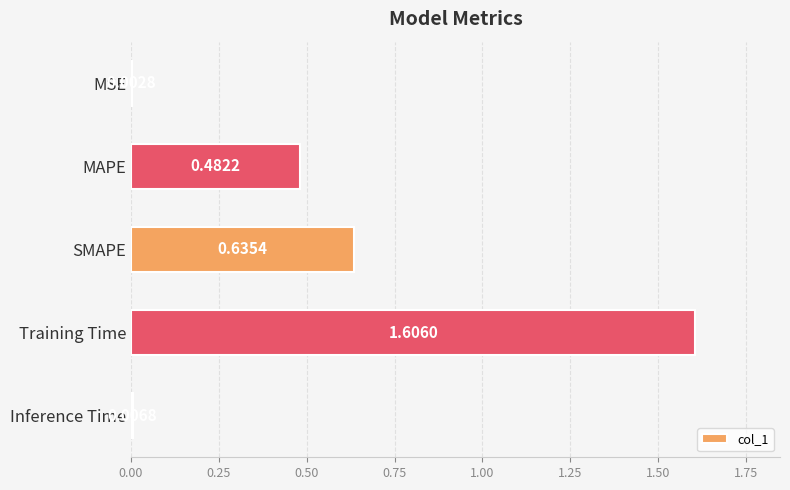

What is the sum of the values at SMAPE and Training Time?

2.2